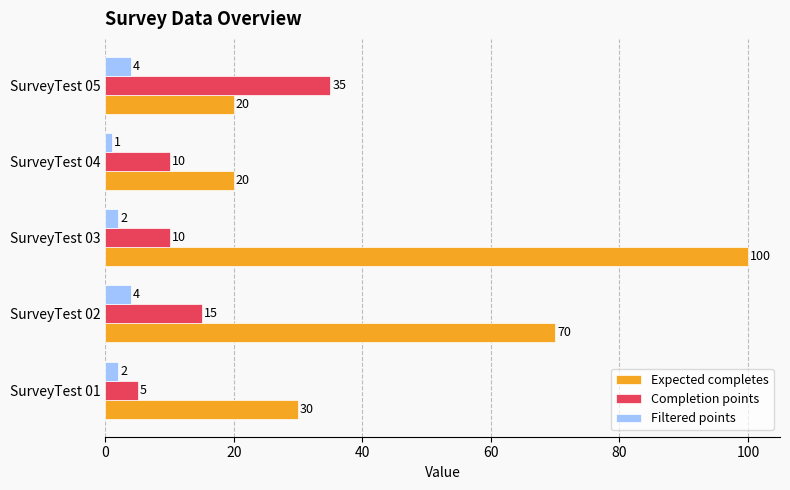

What is the minimum value shown in the chart?

1